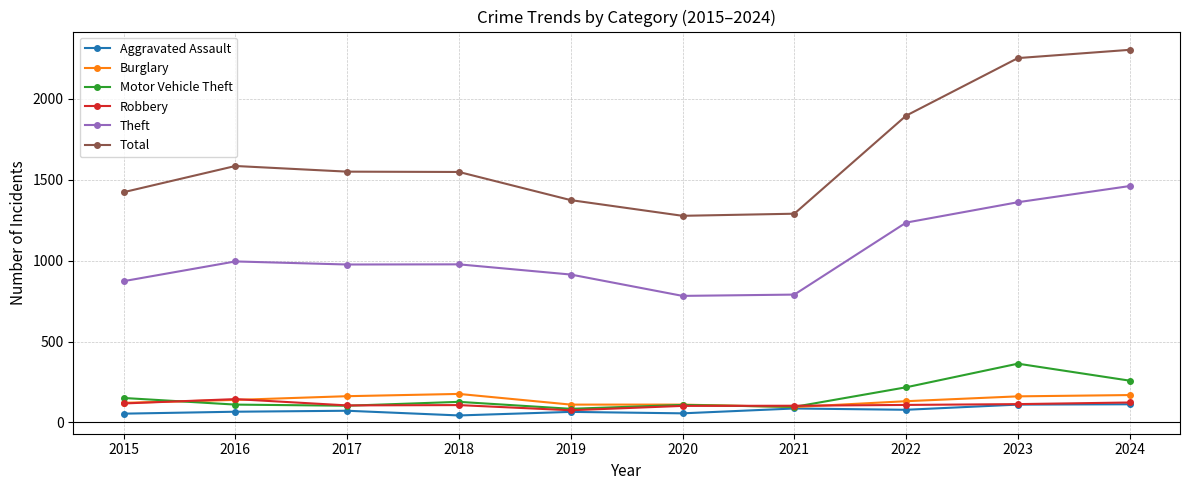

Which series has the largest range (max minus min)?

Total